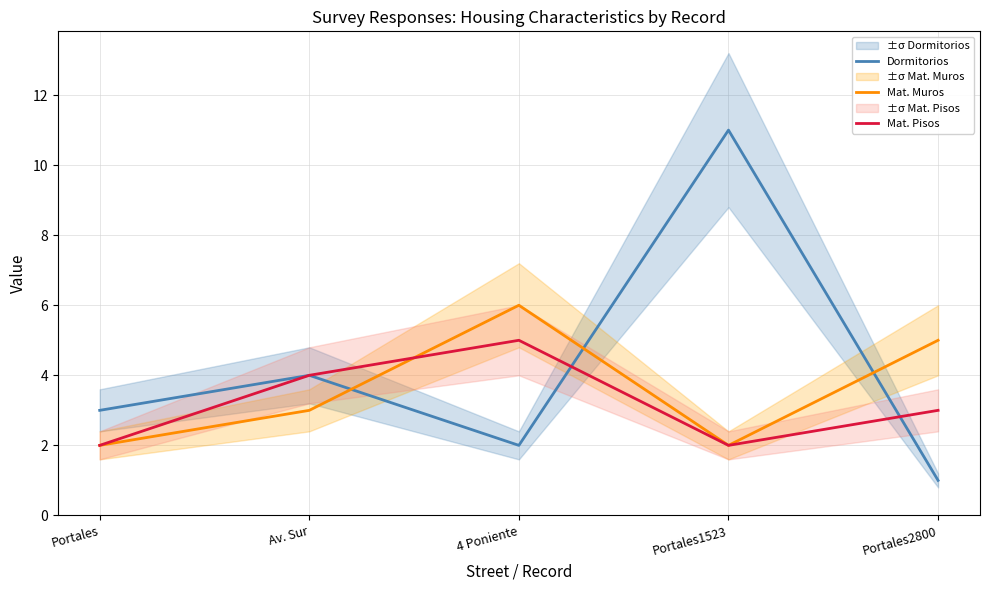

Which series has the largest total across all categories?

Dormitorios